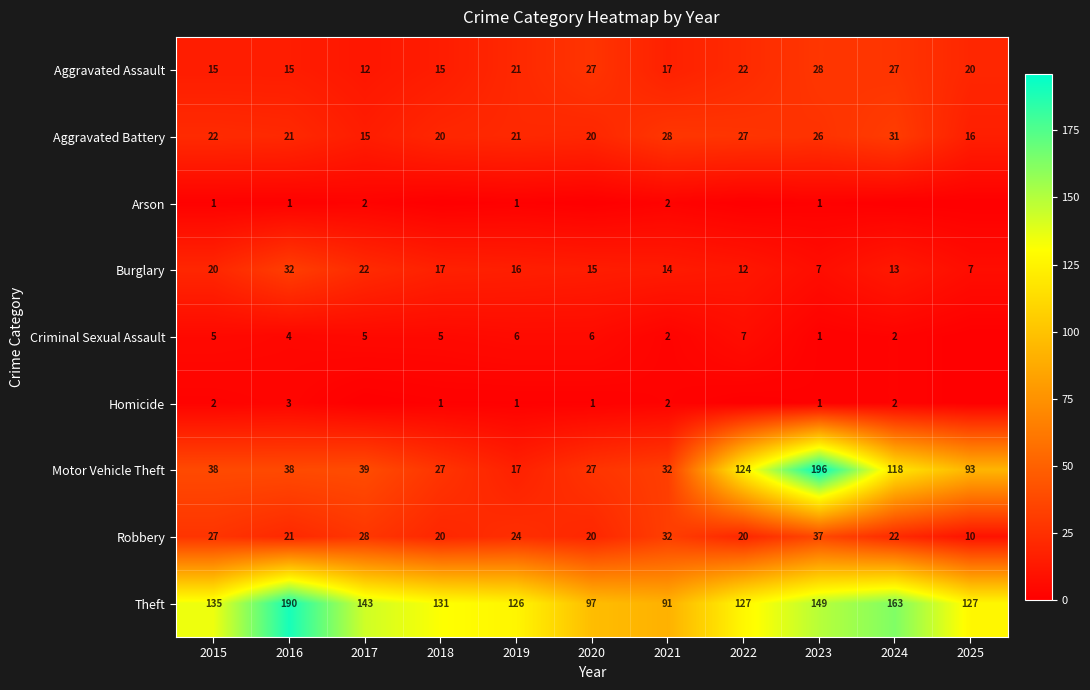

Which has a higher value, 2017 or 2018?

2018